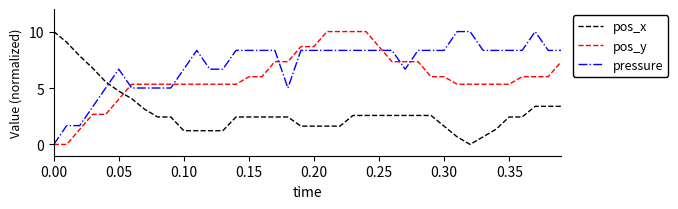

How many lines are shown in the chart?

3